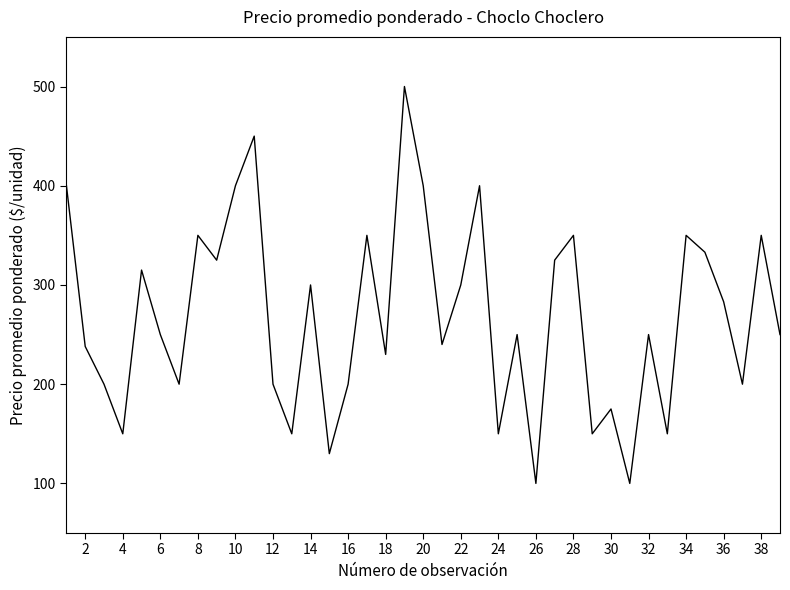

What is the average value?

268